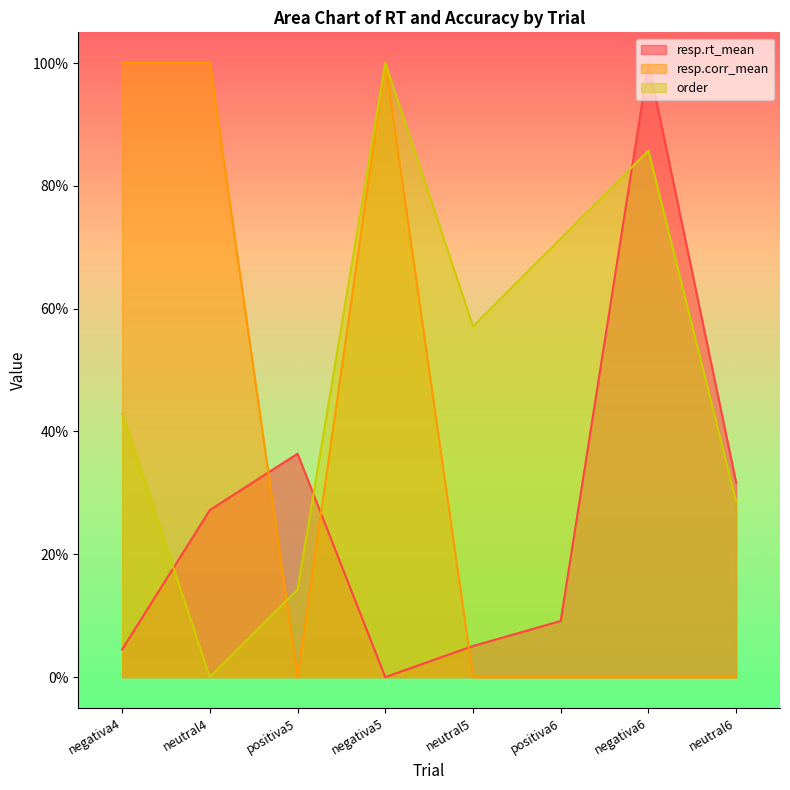

What is the difference between the maximum and minimum values in the resp.corr_mean series?

1.0